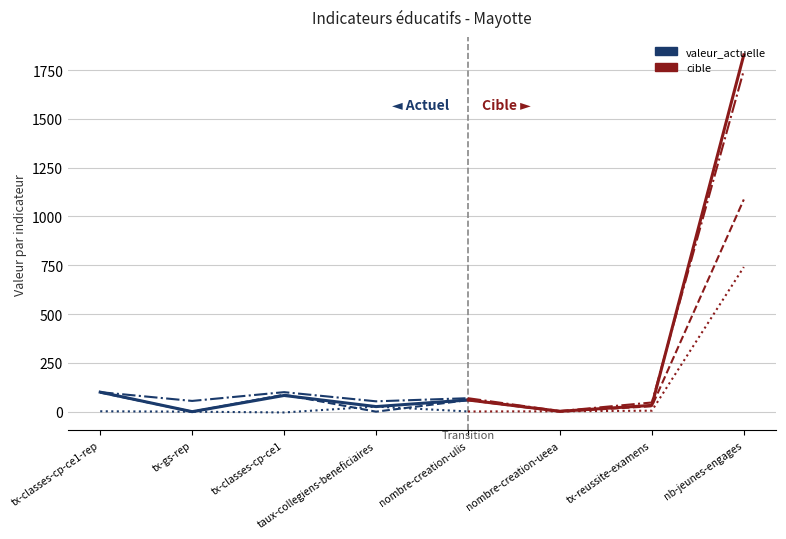

What is the difference between the highest and lowest values at tx-classes-cp-ce1?

104.0